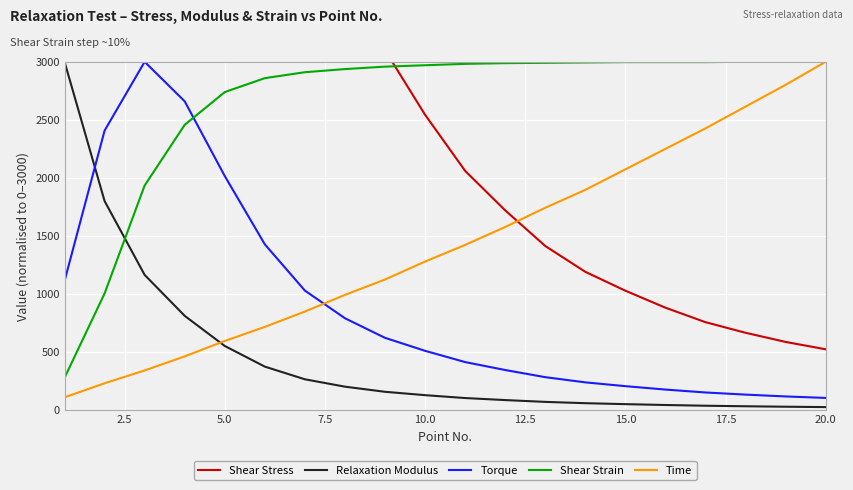

What is the sum of all Relaxation Modulus values?

9005.0